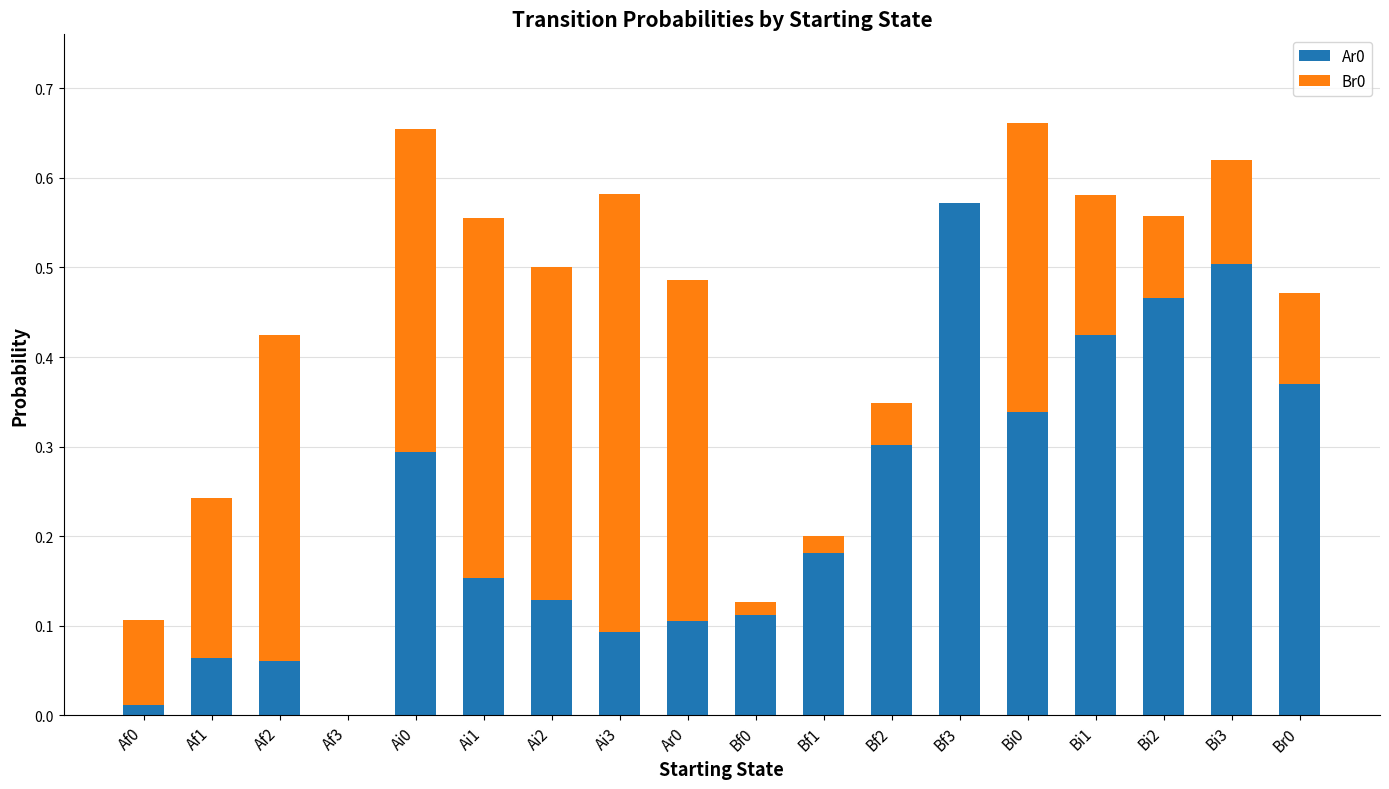

Is it true that Ar0 equals 0.3 at Ai0?

True